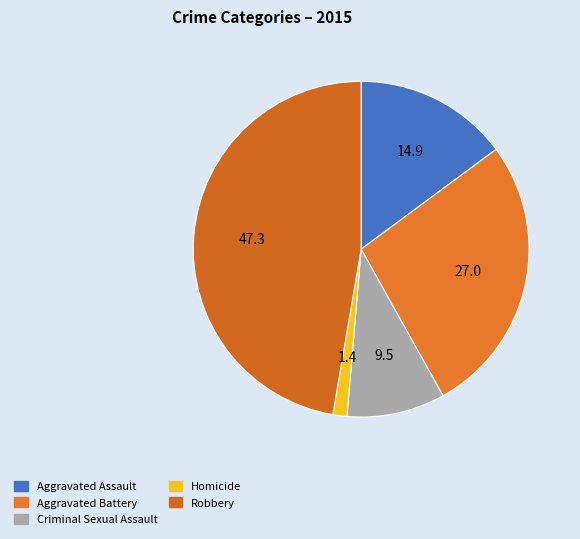

How many slices are in this pie chart?

5